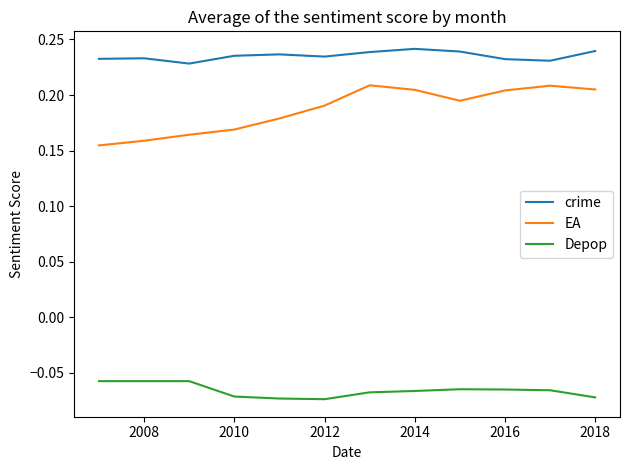

Which series has the largest range (max minus min)?

EA